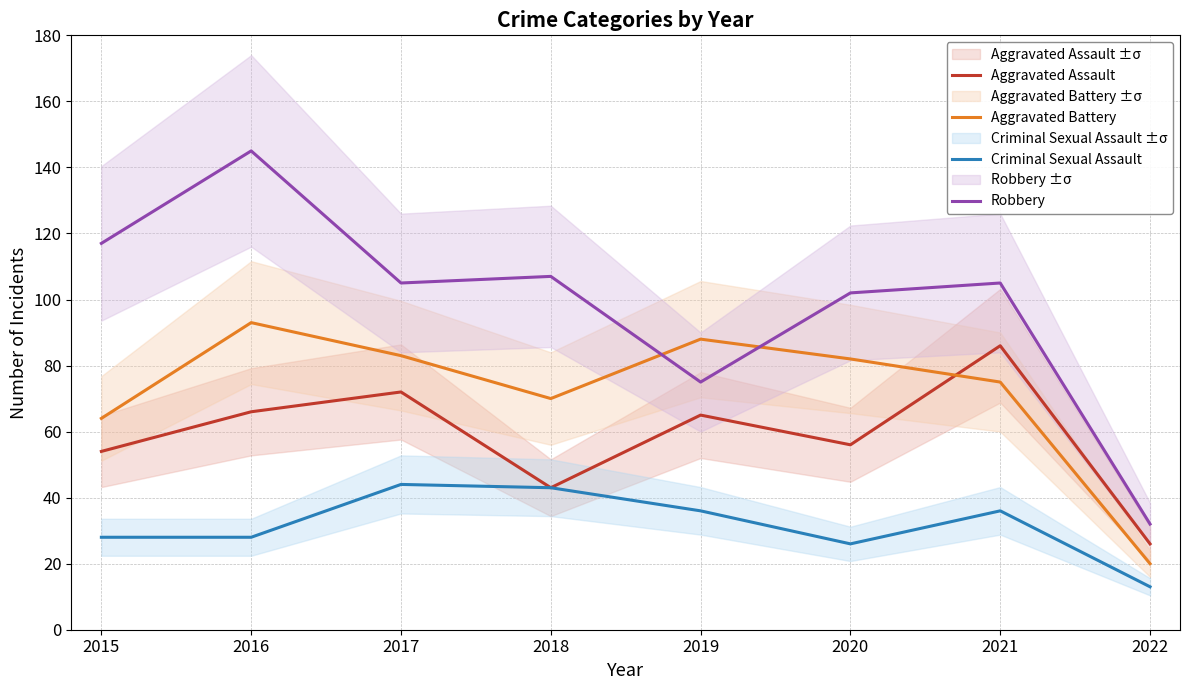

How many times do Aggravated Battery and Aggravated Assault cross each other?

1